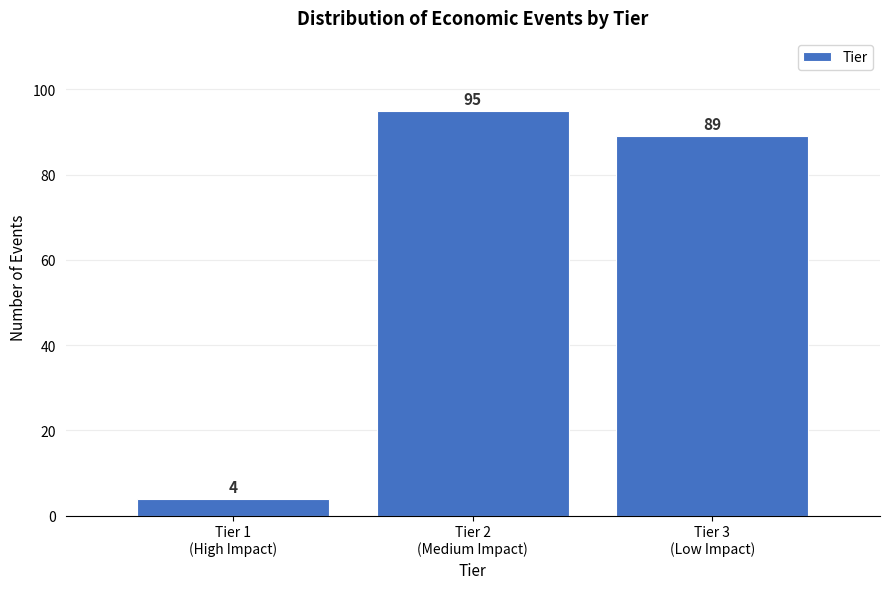

Reading left to right, what are all the values shown in this chart?

4	95	89